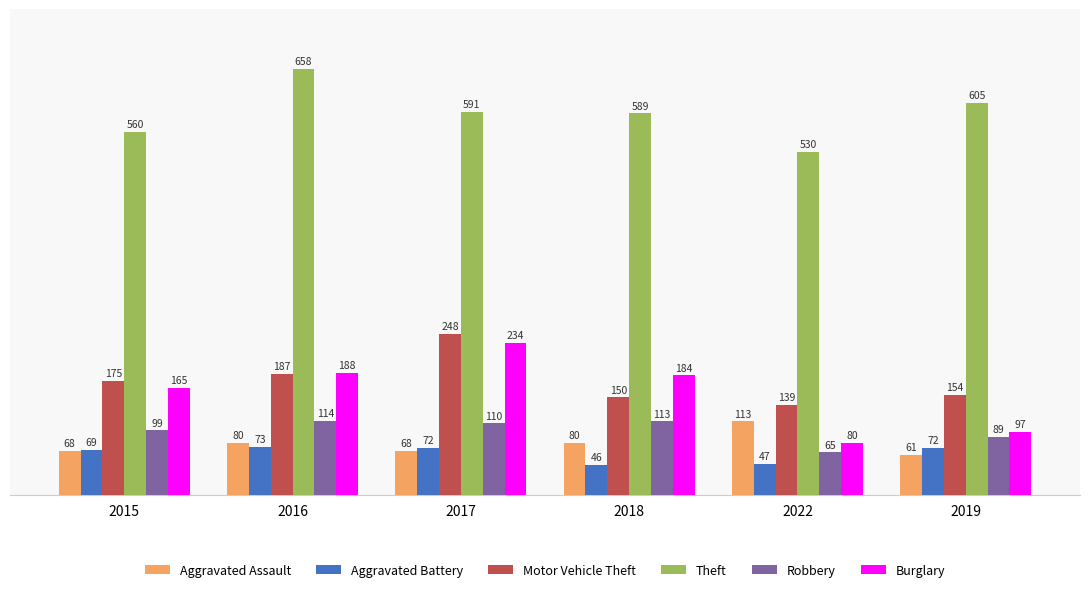

What are all the series names shown in the legend?

Aggravated Assault, Aggravated Battery, Motor Vehicle Theft, Theft, Robbery, Burglary